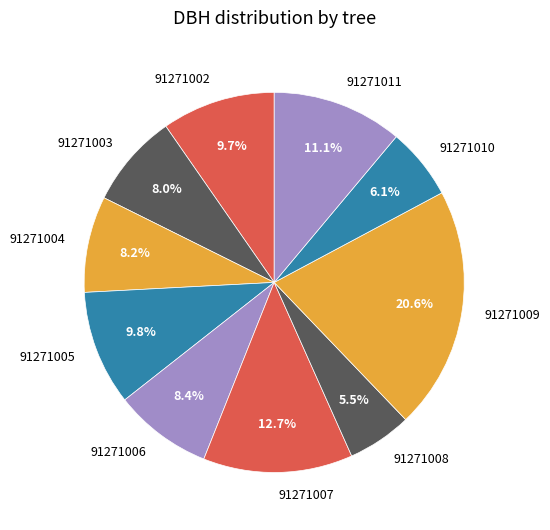

To the nearest percent, what is the average slice percentage?

10%